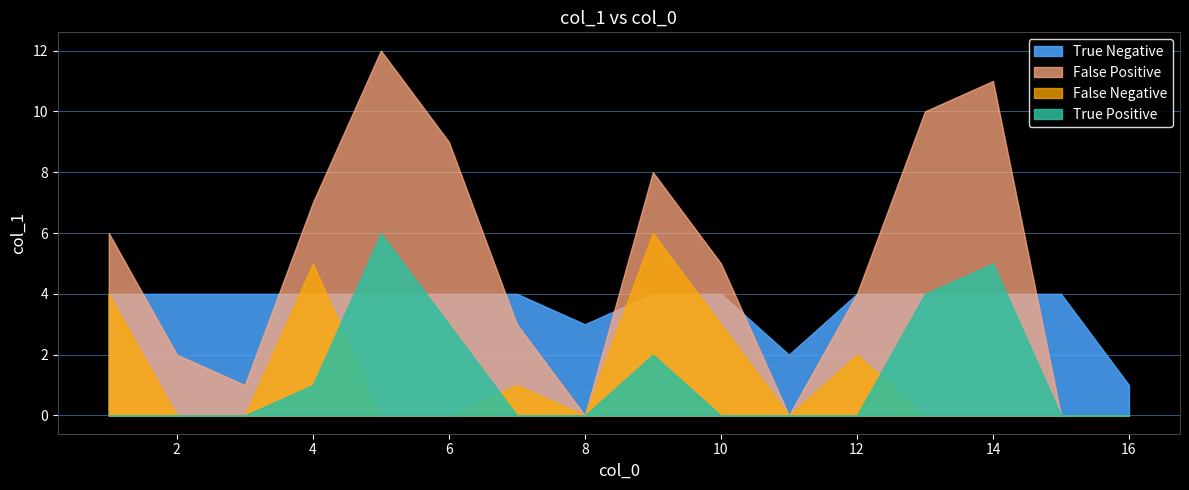

Reading left to right, extract all data points from this chart.

1	2	3	4	5	6	7	8	9	10	11	12	13	14	15	16